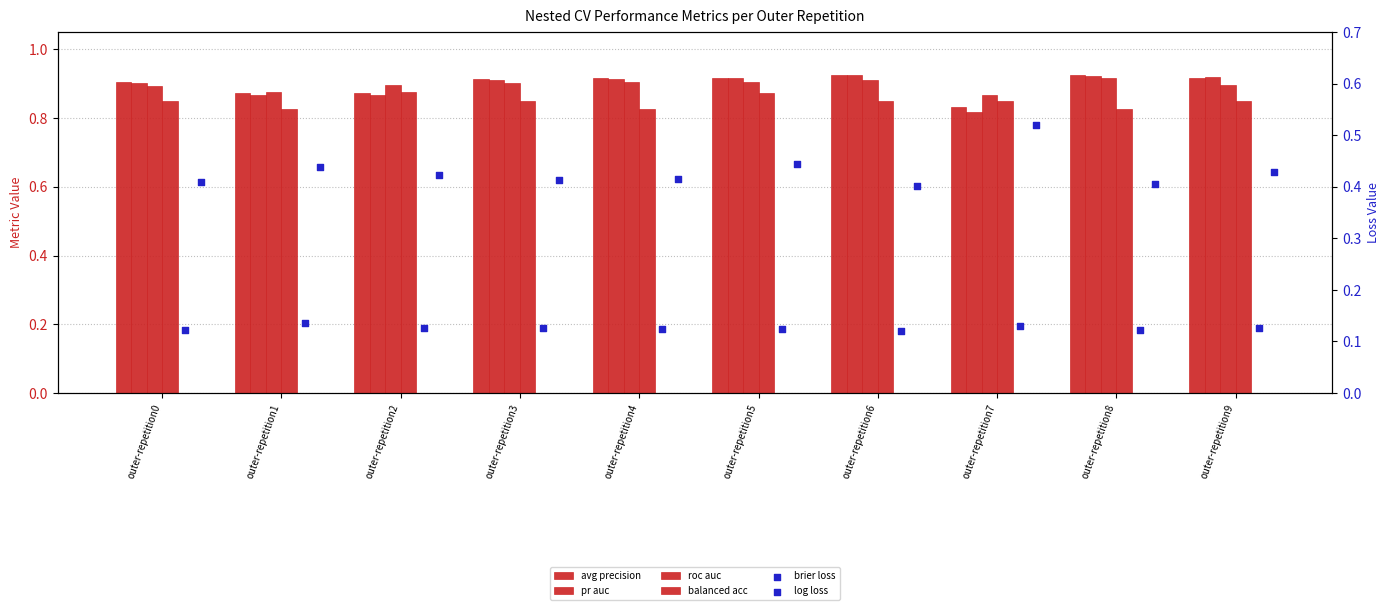

Which series has the widest spread of Y values?

ncv_log_loss